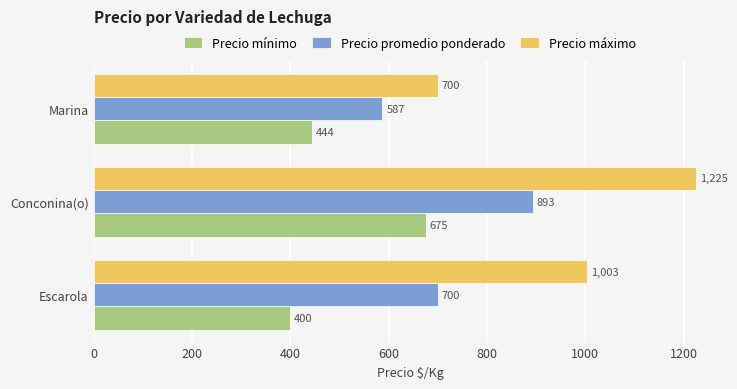

Between Conconina(o) and Marina, which series saw the biggest shift?

Precio máximo